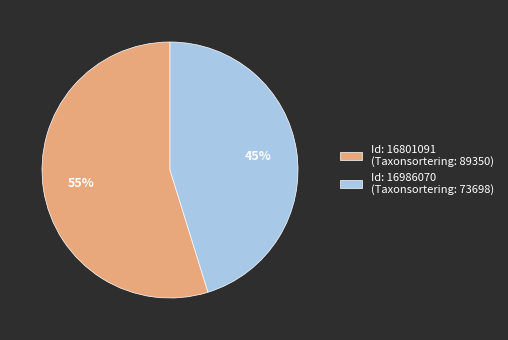

The Id: 16801091 (Taxonsortering: 89350) slice represents 55% of the pie. True or false?

True